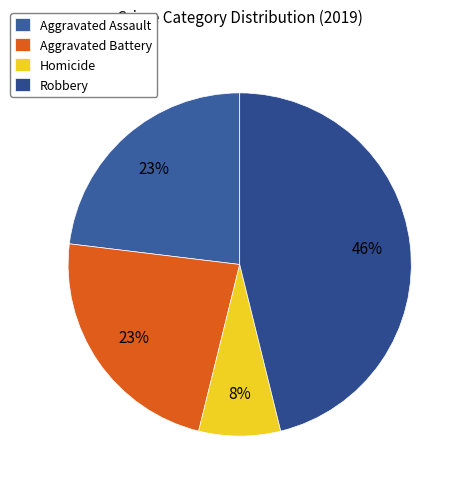

To the nearest percent, what percentage of the pie is Aggravated Assault?

23%